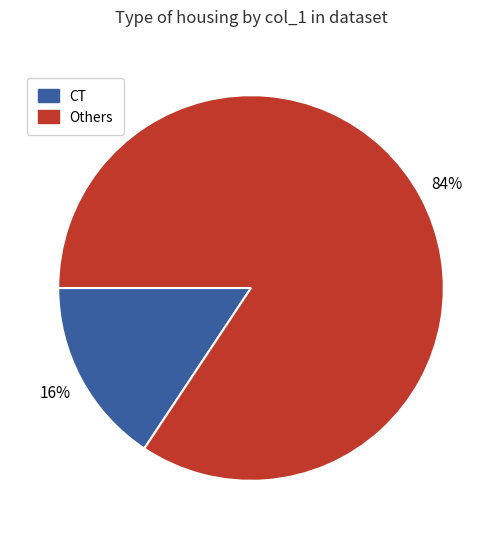

To the nearest percent, what is the average slice percentage?

50%